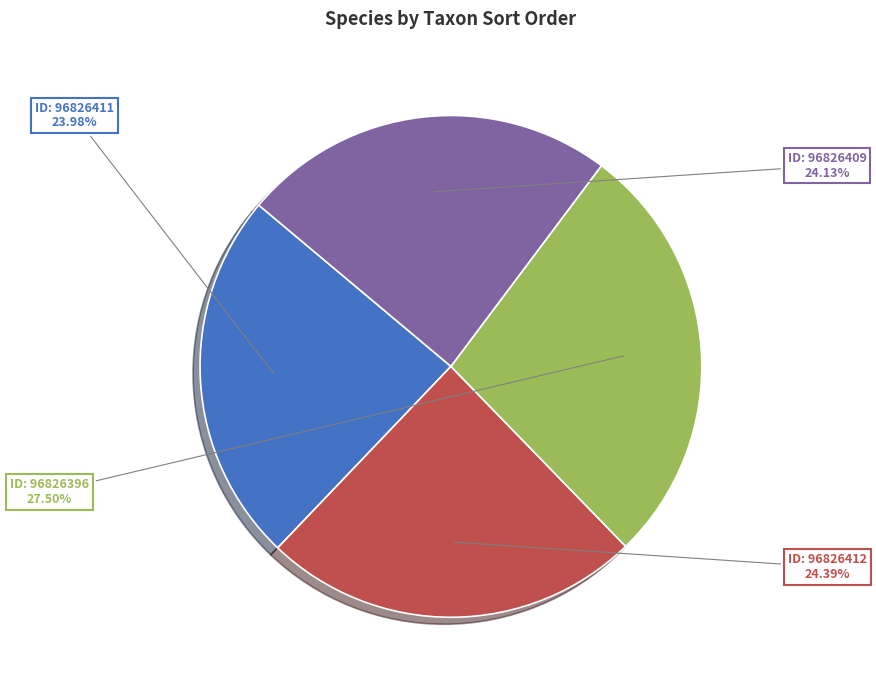

Does any single category account for the majority?

No